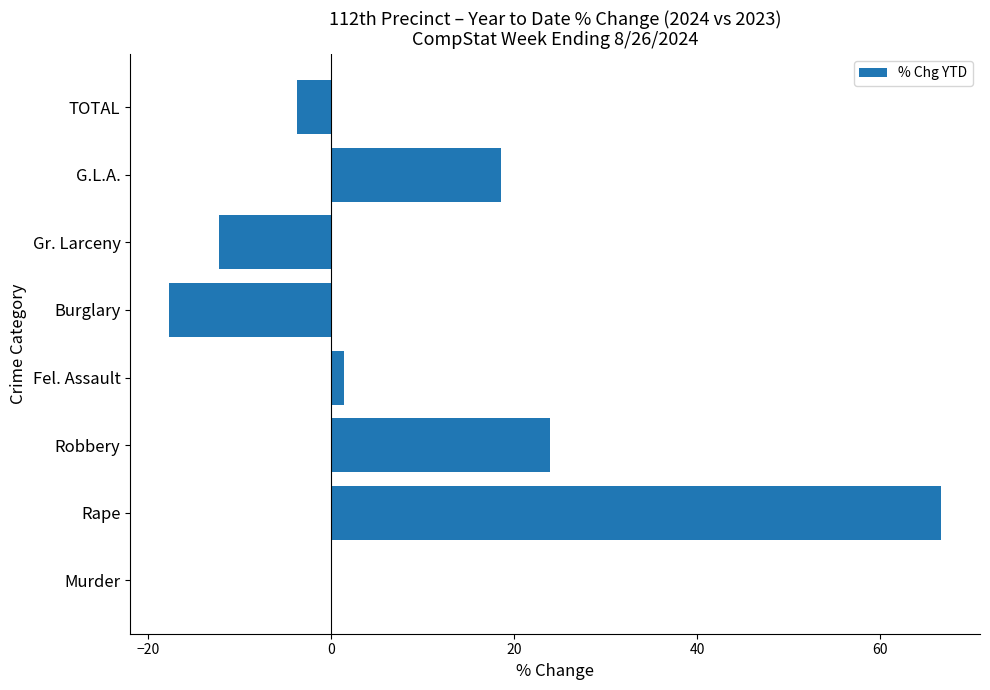

Are the bars grouped side by side (vs. stacked)?

No